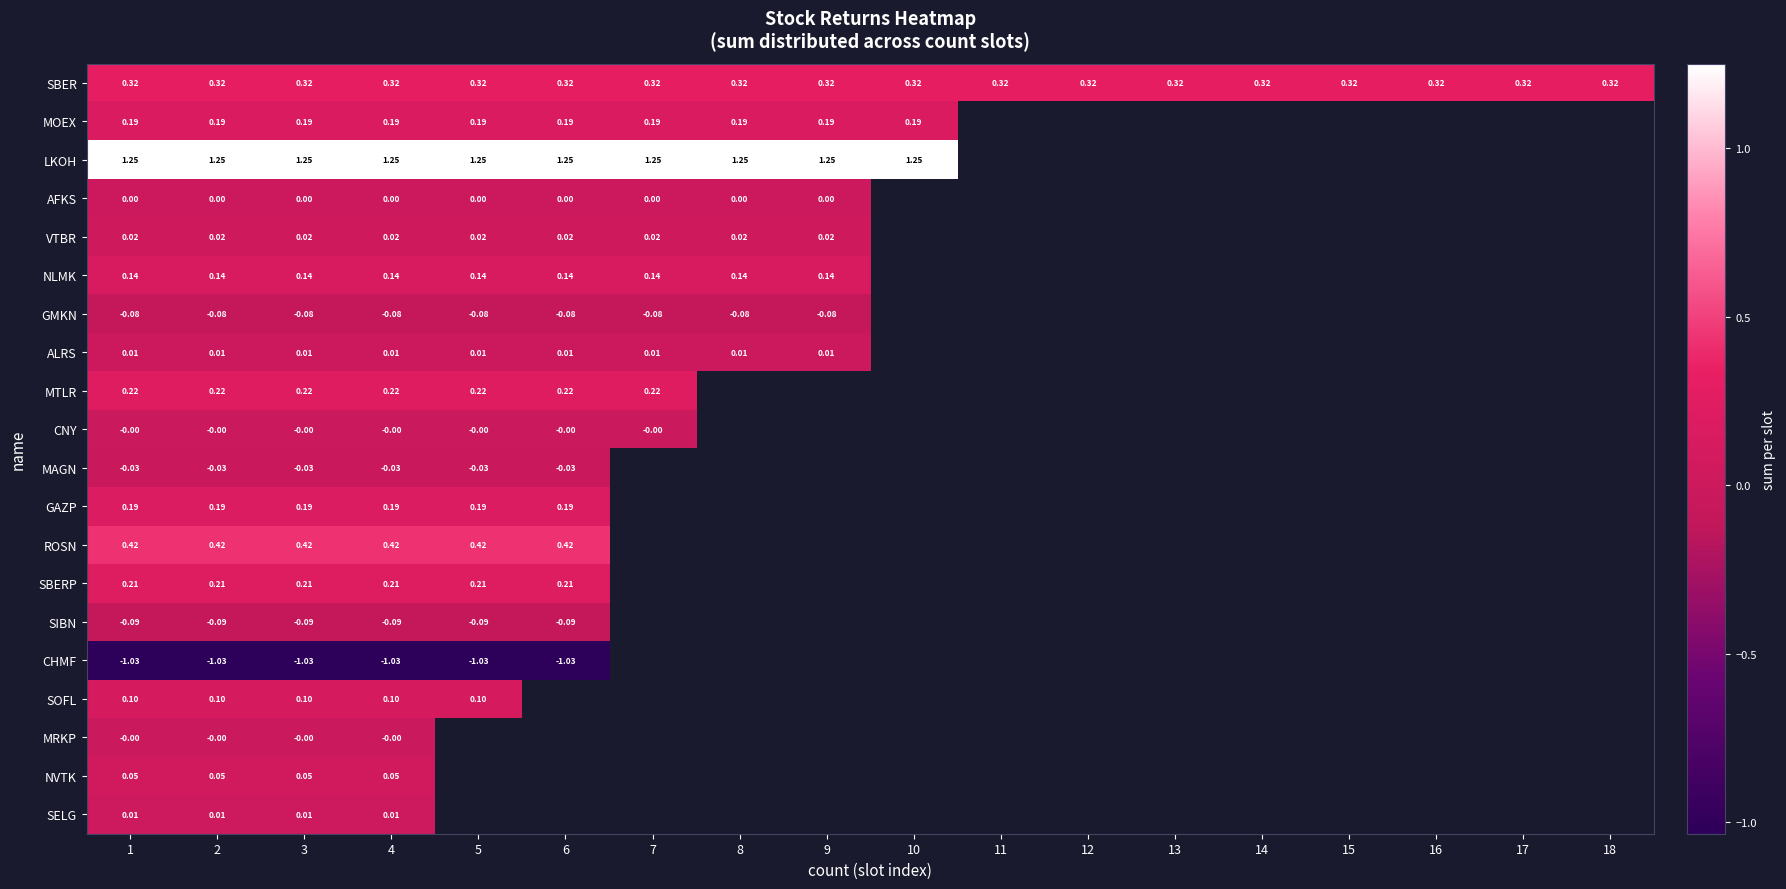

Is the value of SBER at 15 greater than the value of SIBN at 3?

Yes